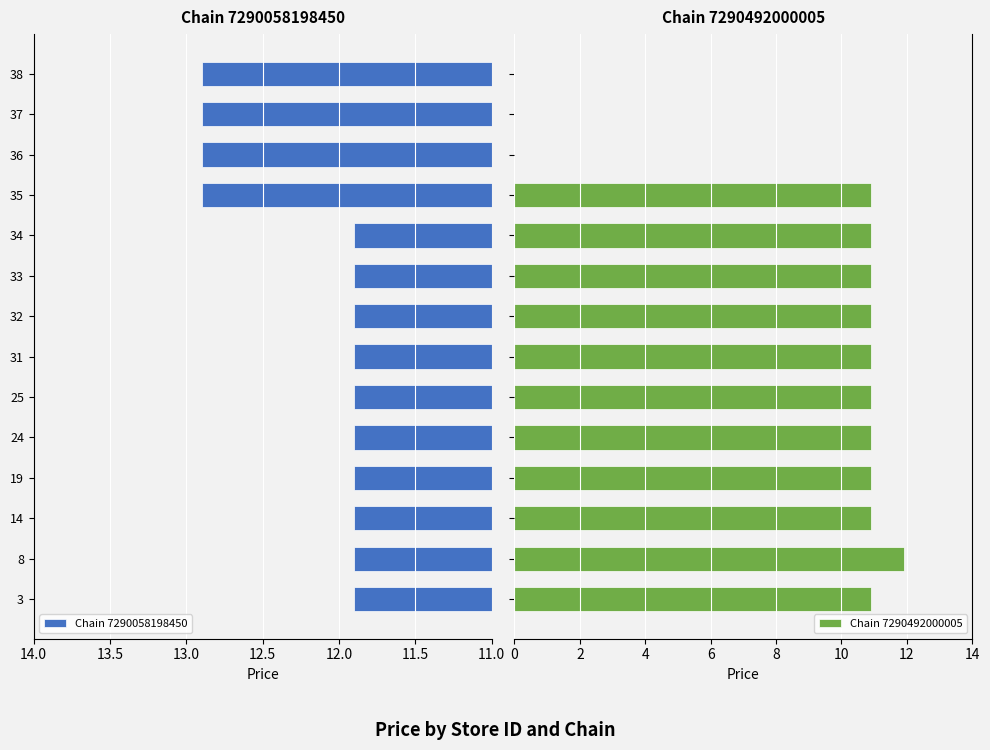

What is the minimum value for Chain 7290058198450?

11.9